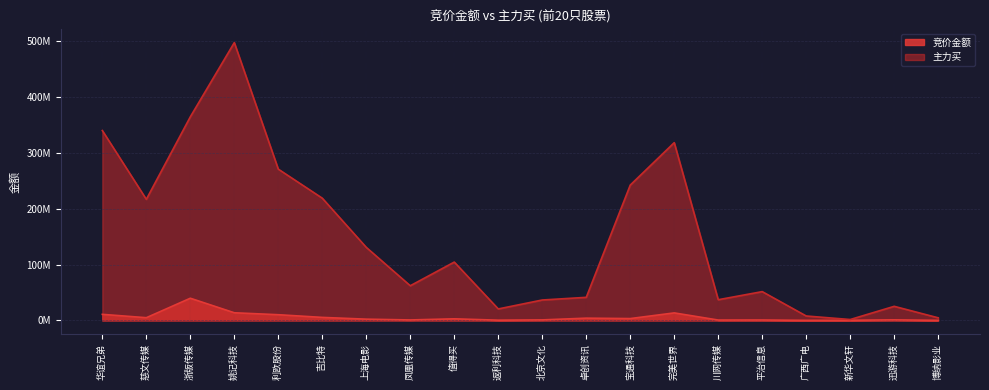

How many data points in 主力买 are less than 104383791?

10